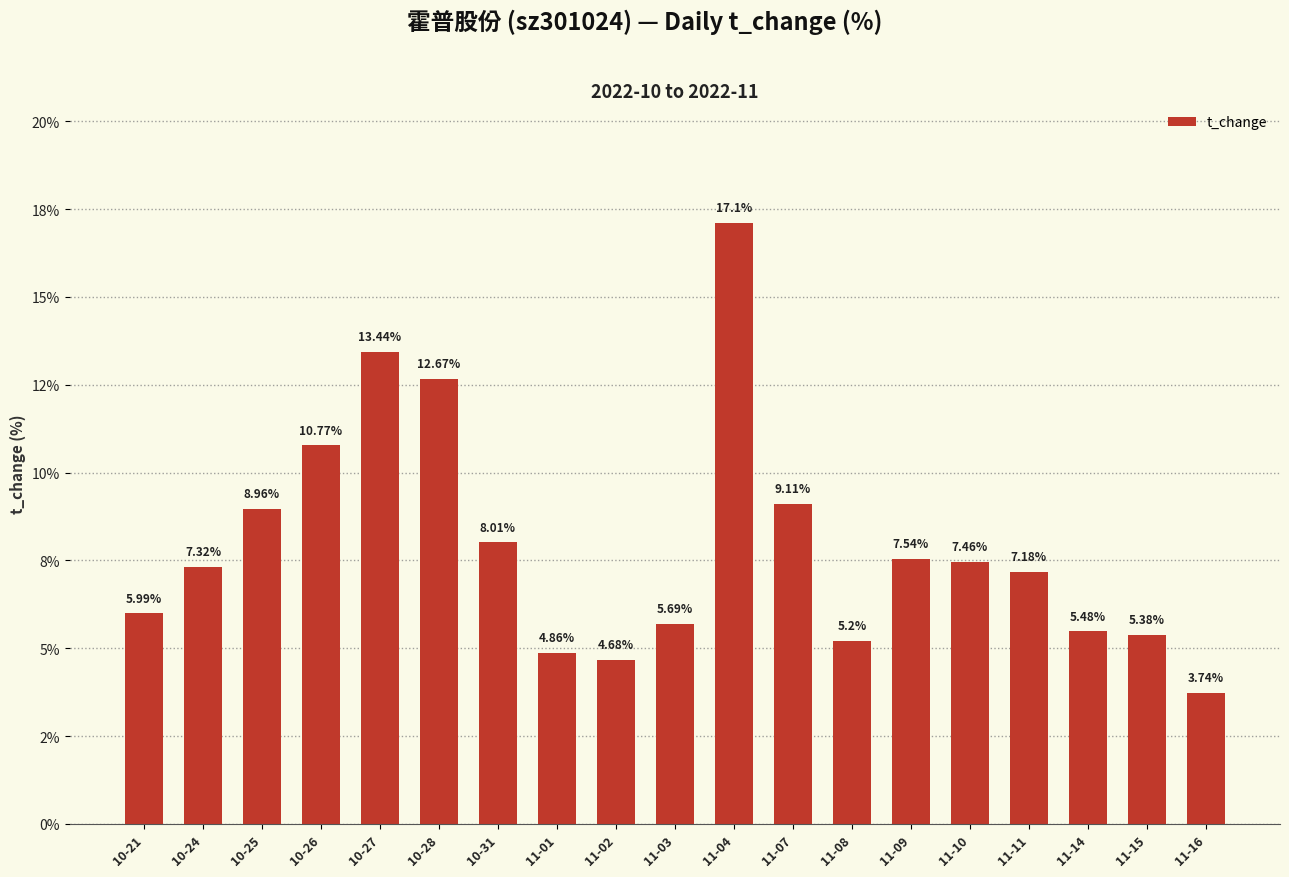

List the labels in order of value, largest first.

11-04, 10-27, 10-28, 10-26, 11-07, 10-25, 10-31, 11-09, 11-10, 10-24, 11-11, 10-21, 11-03, 11-14, 11-15, 11-08, 11-01, 11-02, 11-16